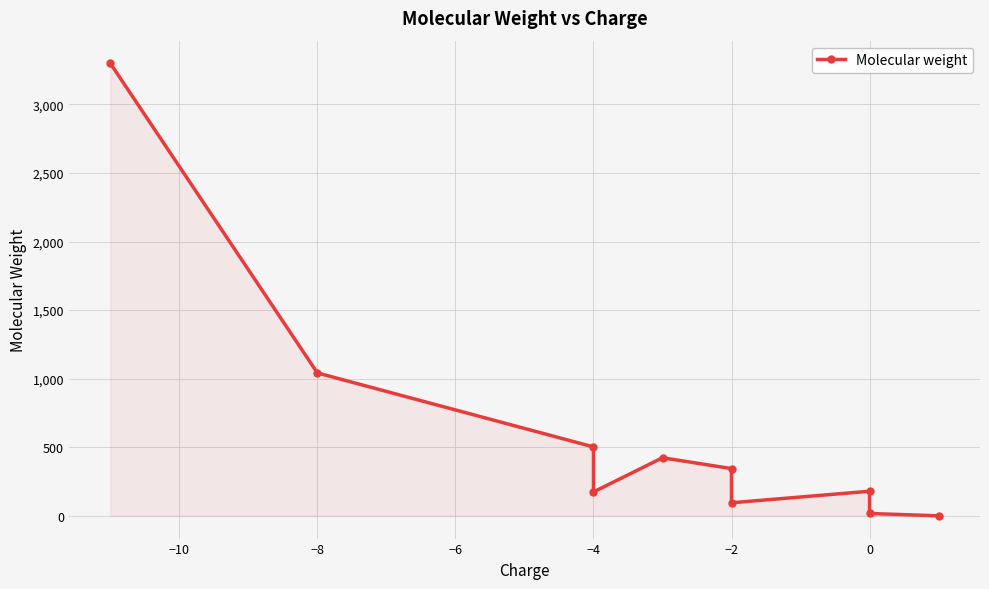

Reading left to right, extract all data points from this chart.

3299.0	1042.3	503.1	174.9	424.2	345.2	96.0	180.2	18.0	1.0